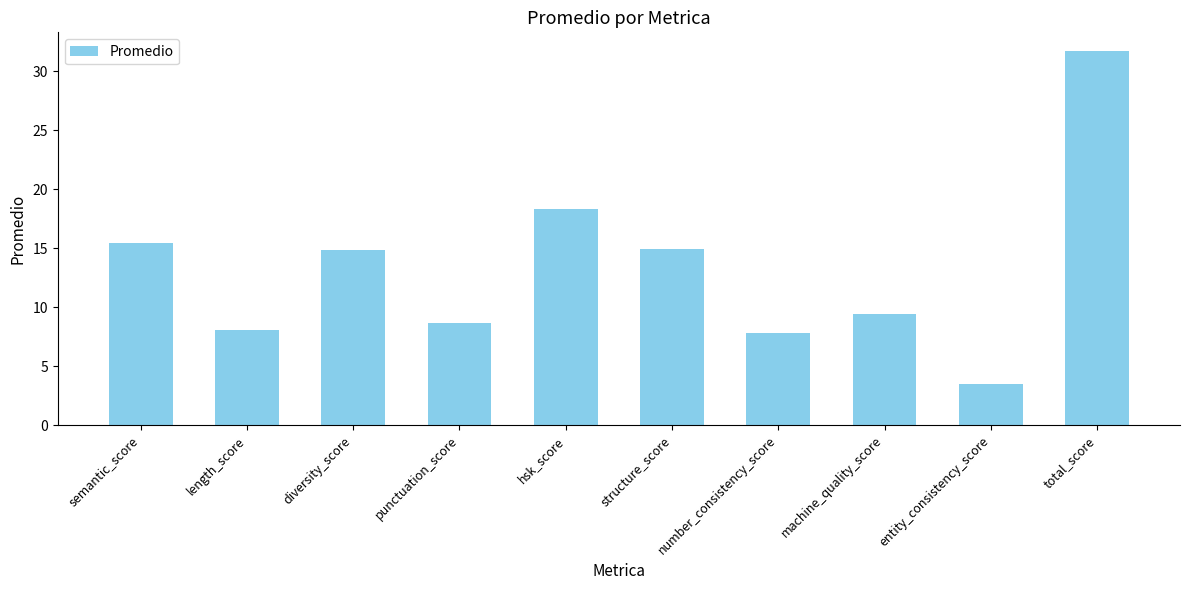

The chart shows a value of 31.7 at total_score. True or false?

True